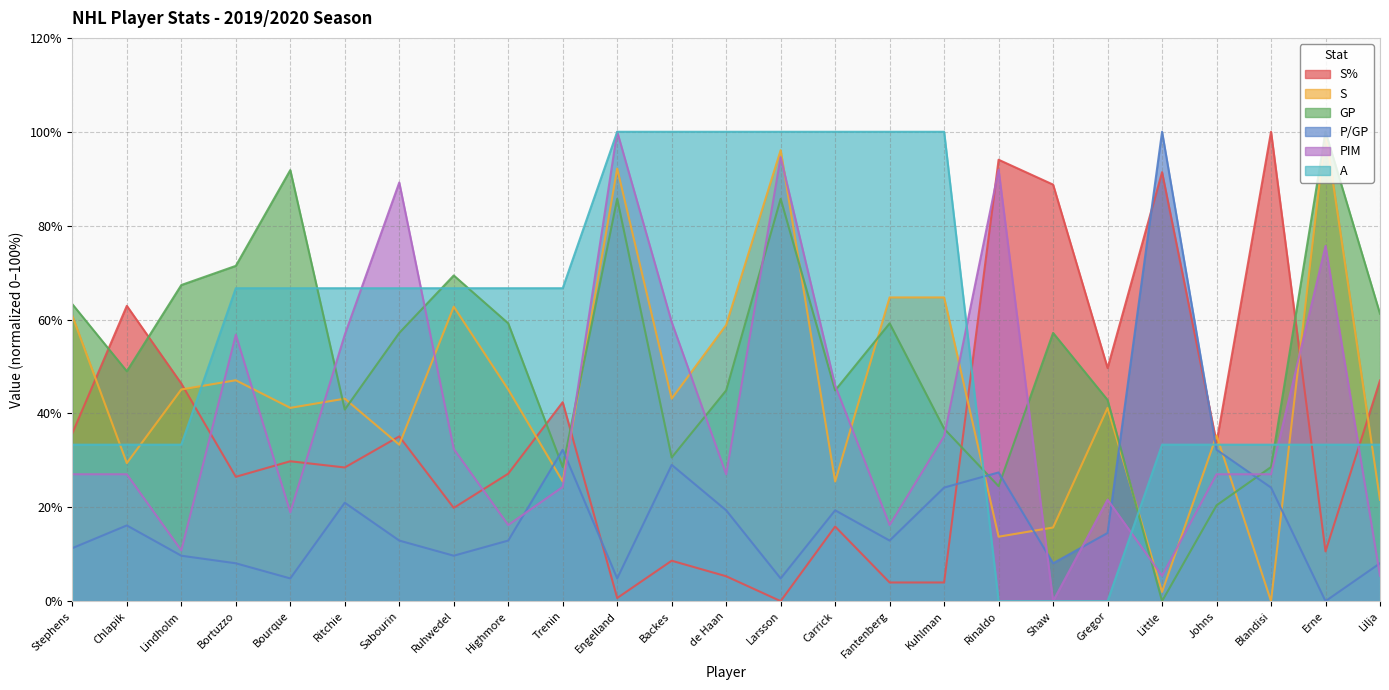

Where does the S series first go above 43?

Stephens